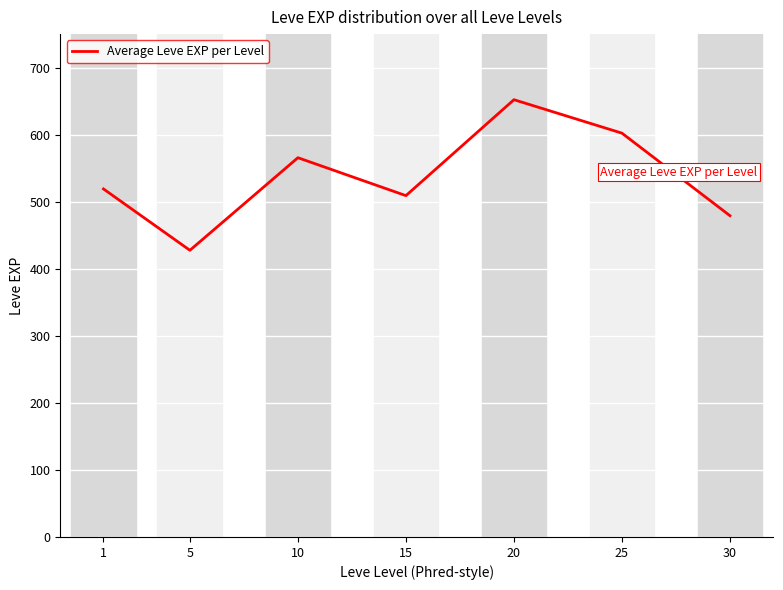

What is the average value?

537.4